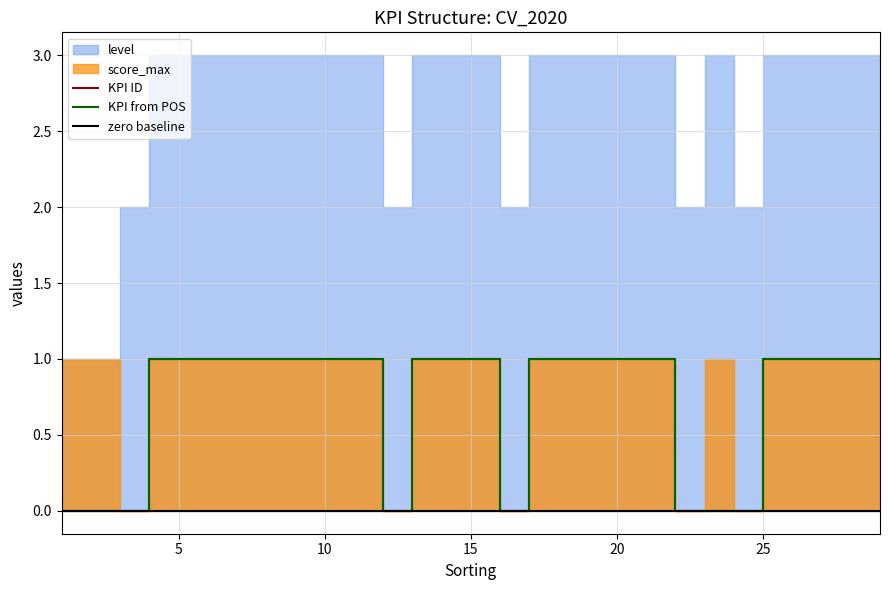

True or false: KPI ID has more than 1 points higher than both neighbors.

False